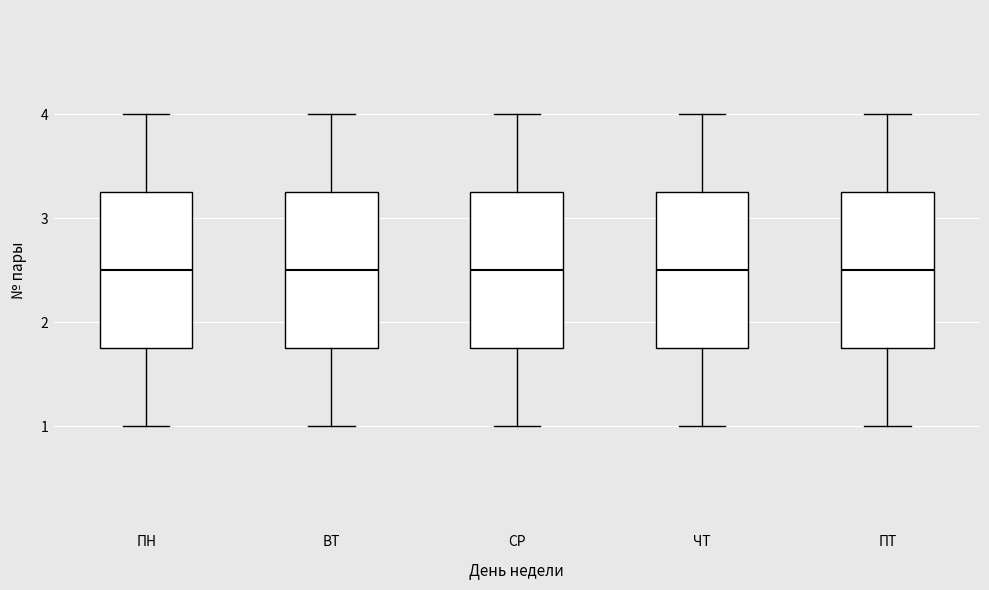

Reading left to right, transcribe this box plot: for each box, give where its median line is, the range the box spans, and where its two whiskers end, as read against the y-axis. The values are not printed on the chart, so give them approximately, as read against the axis.

ПН: median 2.5, box 1.8 to 3.3, whiskers 1.0 to 4.0
ВТ: median 2.5, box 1.8 to 3.3, whiskers 1.0 to 4.0
СР: median 2.5, box 1.8 to 3.3, whiskers 1.0 to 4.0
ЧТ: median 2.5, box 1.8 to 3.3, whiskers 1.0 to 4.0
ПТ: median 2.5, box 1.8 to 3.3, whiskers 1.0 to 4.0